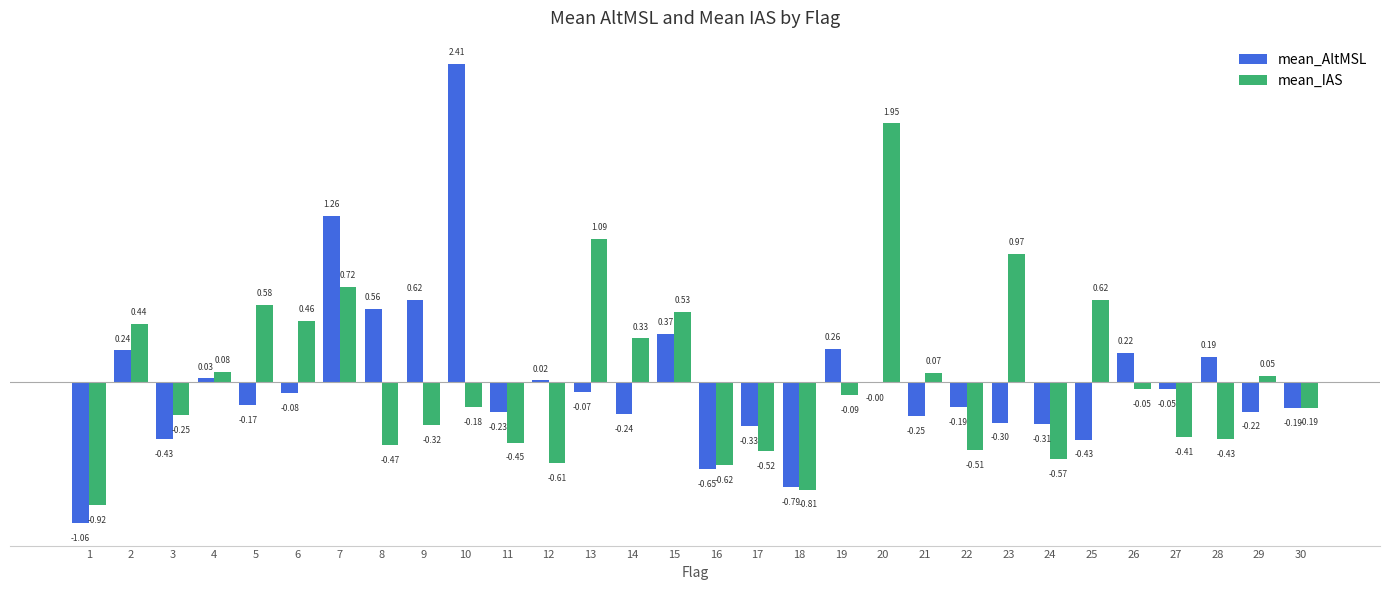

At which category is the sum across all series the highest?

10